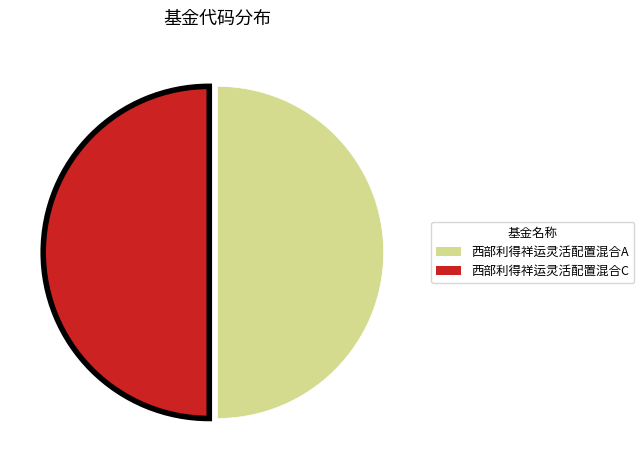

Do 西部利得祥运灵活配置混合A and 西部利得祥运灵活配置混合C together represent more than half of the pie?

Yes